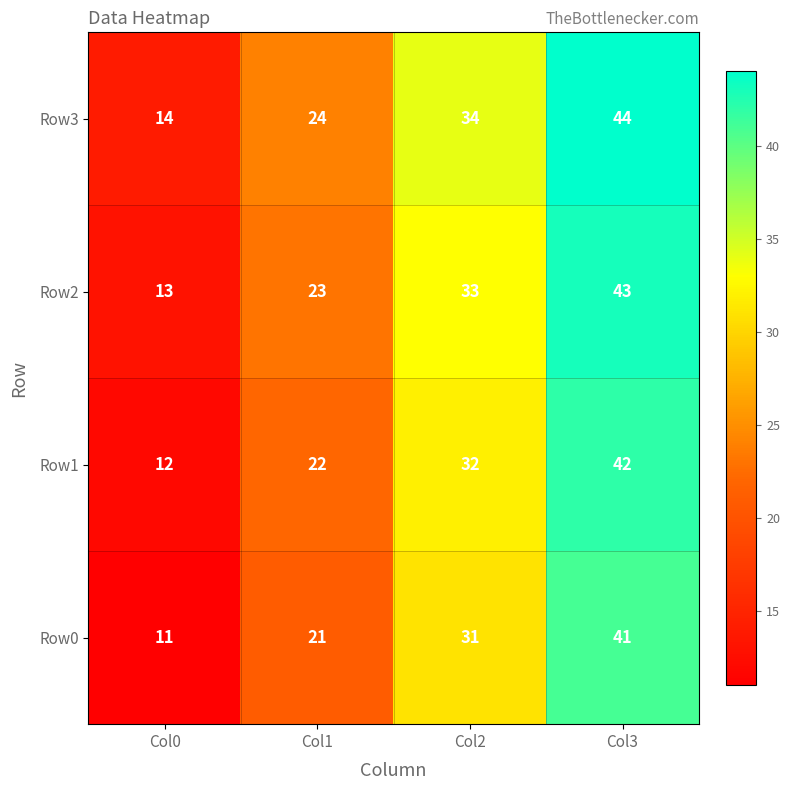

What is the total value across all series at Col3?

170